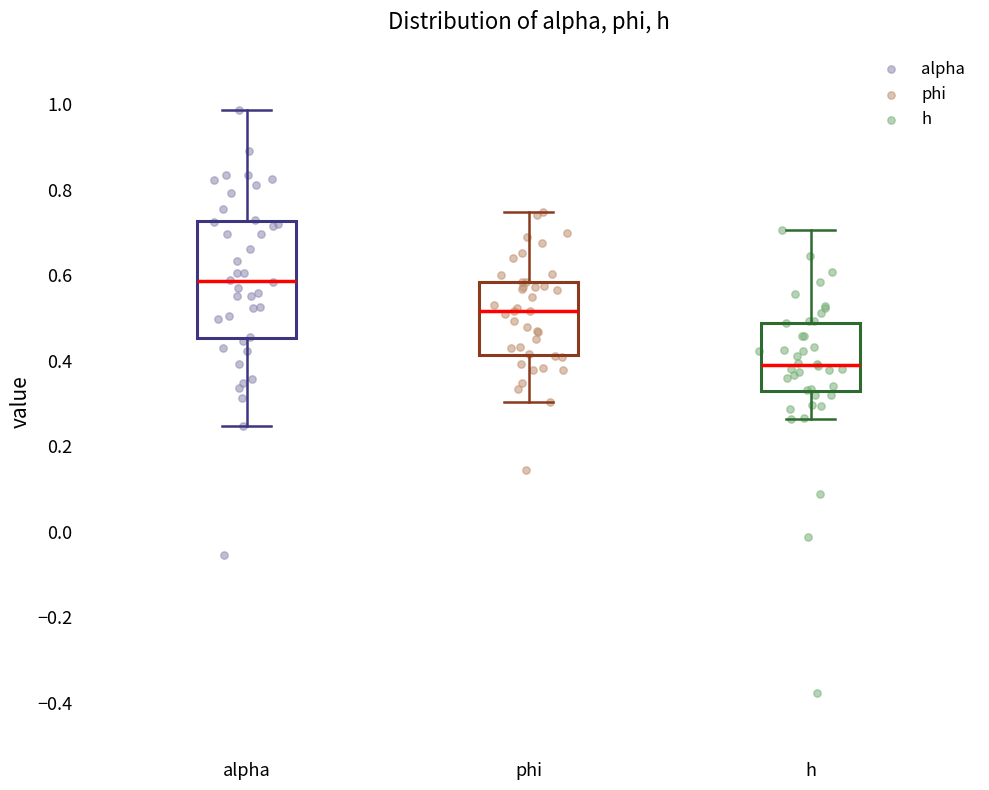

Where does the median line of the box for h sit on the y-axis? The values are not printed on the chart, so give them approximately, as read against the axis.

0.38